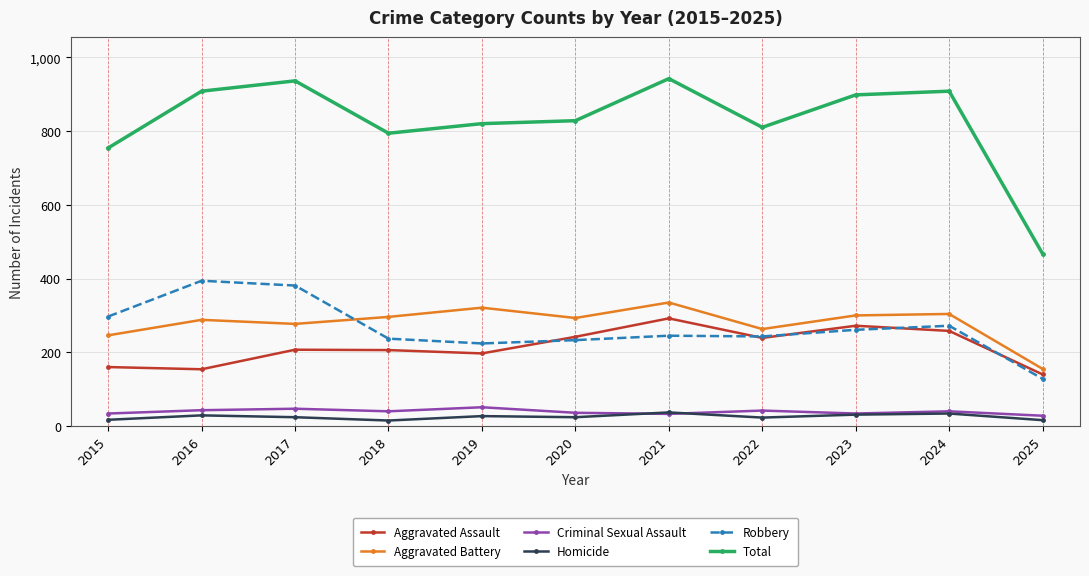

What is the difference between the second highest and second lowest values in the Aggravated Battery series?

75